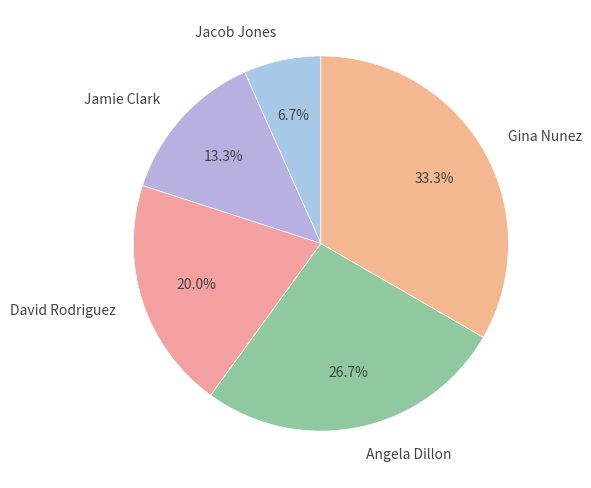

Is there a majority slice in this chart?

No